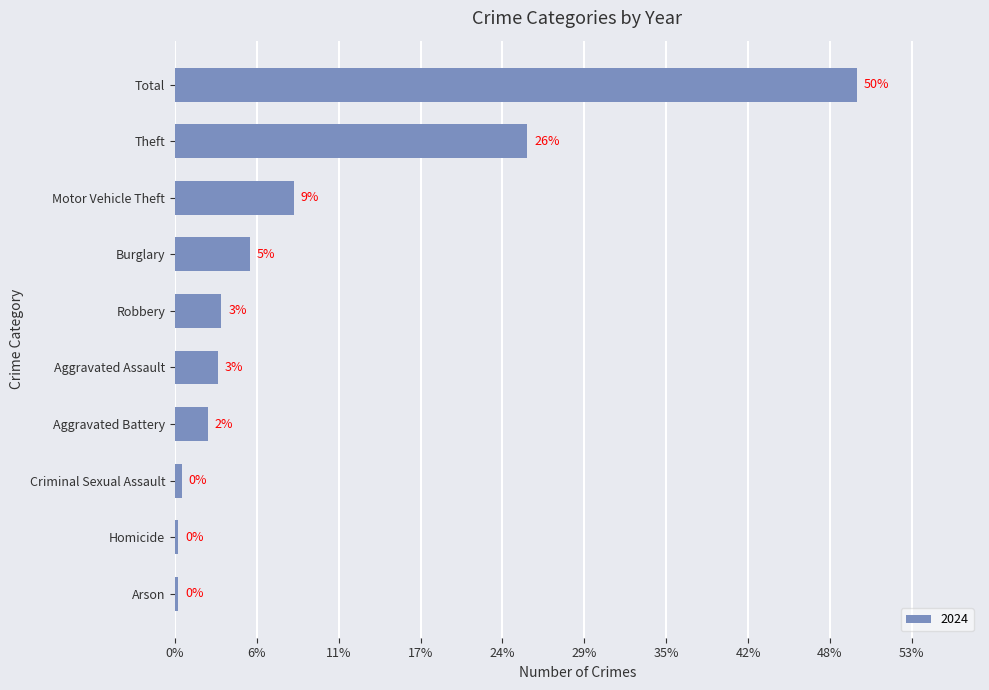

Does the chart contain any negative values?

No